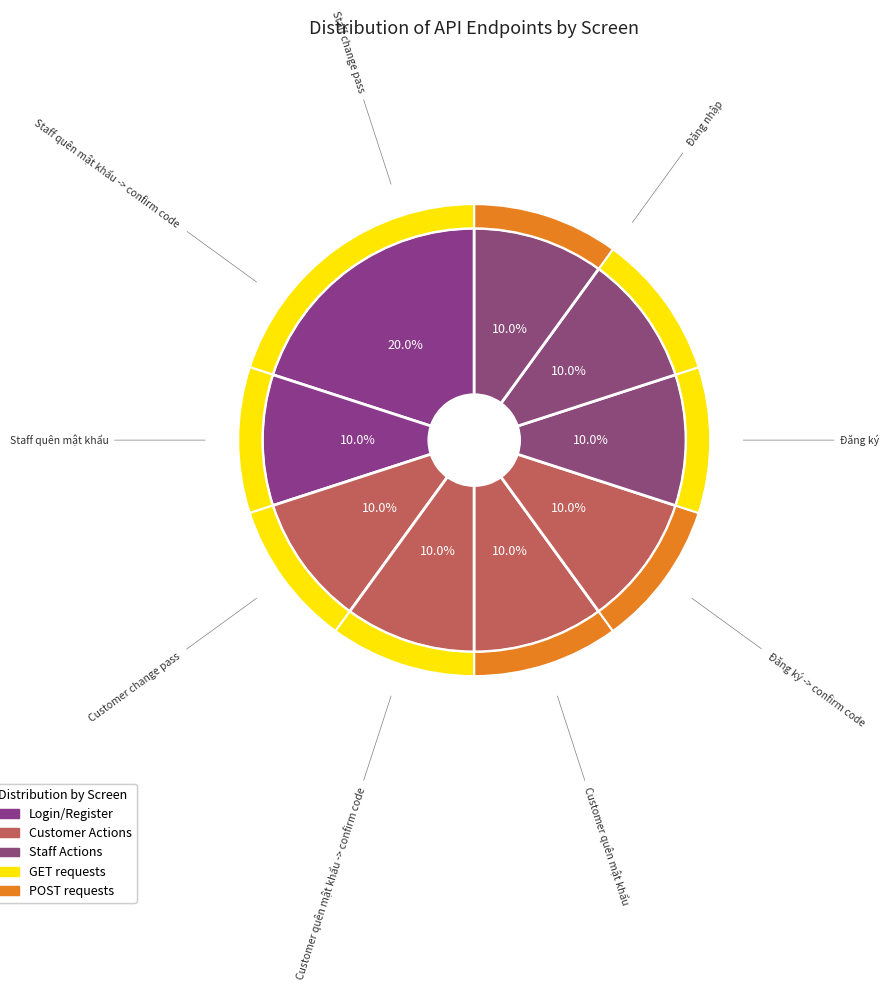

To the nearest percent, what is the difference between the largest and smallest slice percentages?

10%